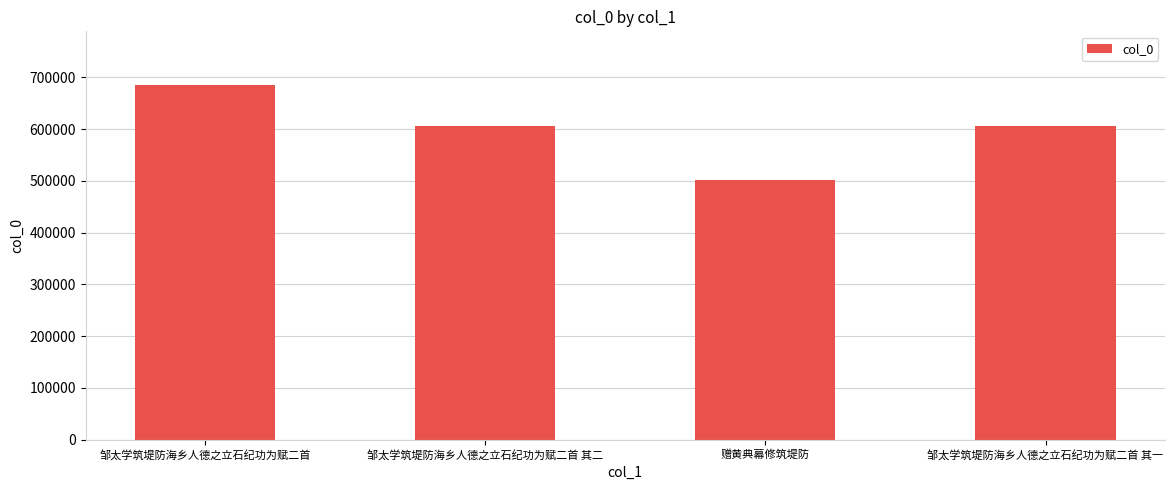

What is the change in value from 邹太学筑堤防海乡人德之立石纪功为赋二首 to 邹太学筑堤防海乡人德之立石纪功为赋二首 其二?

-79761